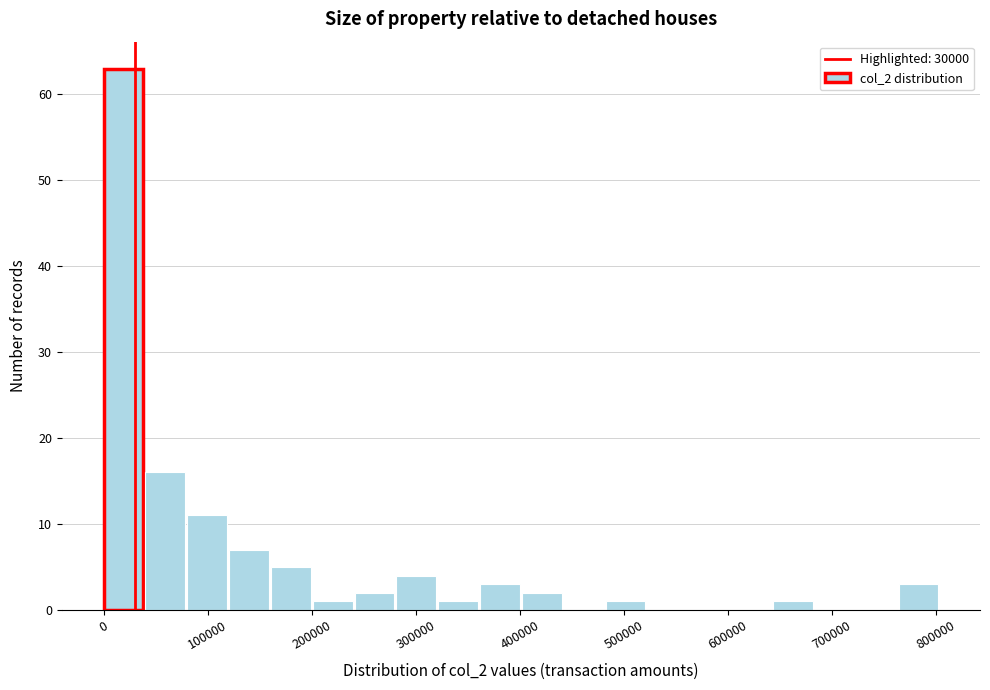

Reading left to right, transcribe this chart: for each bar, give the range it covers on the x-axis and its height. Neither the bar edges nor the heights are printed on the chart, so give them approximately, as read against the axes.

0 to 40000: 63
40000 to 80000: 16
80000 to 120000: 11
120000 to 160000: 7
160000 to 200000: 5
200000 to 240000: 1
240000 to 280000: 2
280000 to 320000: 4
320000 to 360000: 1
360000 to 400000: 3
400000 to 440000: 2
440000 to 480000: 0
480000 to 520000: 1
520000 to 560000: 0
560000 to 600000: 0
600000 to 640000: 0
640000 to 680000: 1
680000 to 720000: 0
720000 to 760000: 0
760000 to 800000: 3